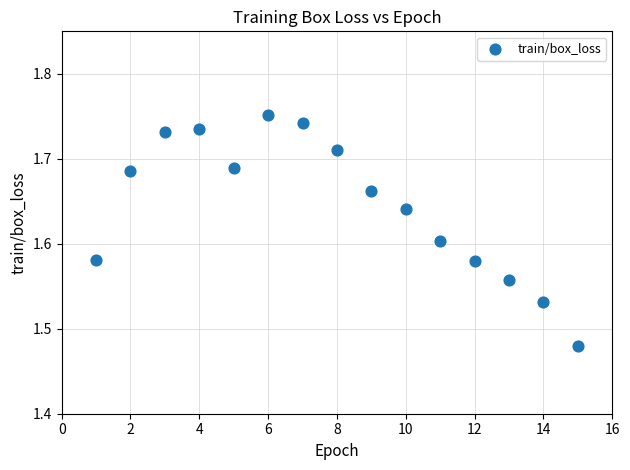

What is the range of X values (max minus min)?

14.0